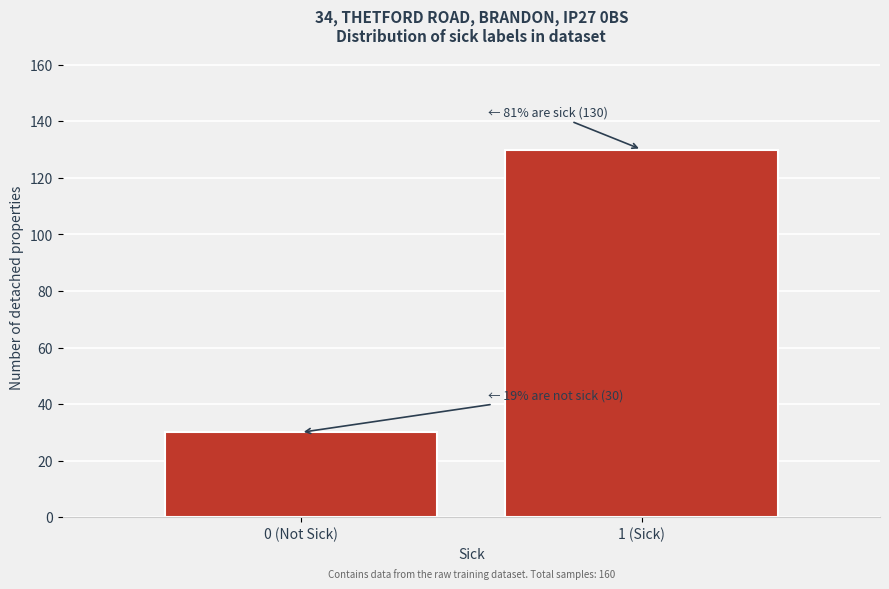

Reading right to left, transcribe all the data shown in this chart.

130	30